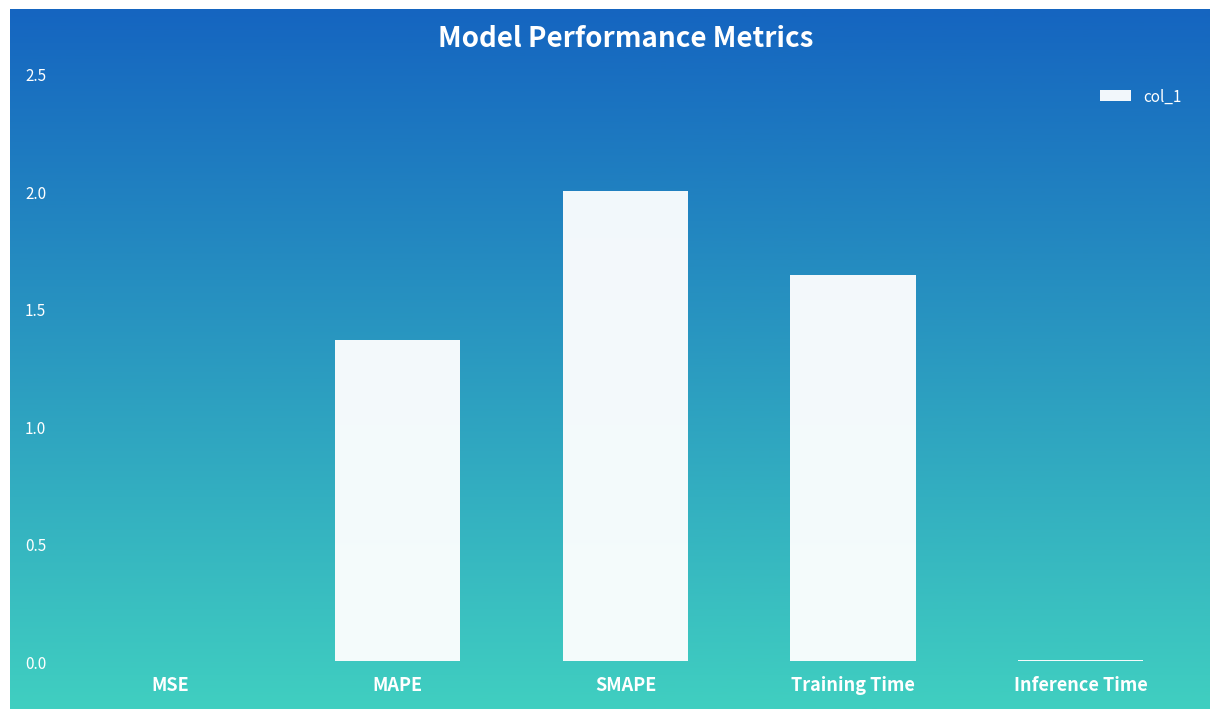

What is the maximum value shown in the chart?

2.0